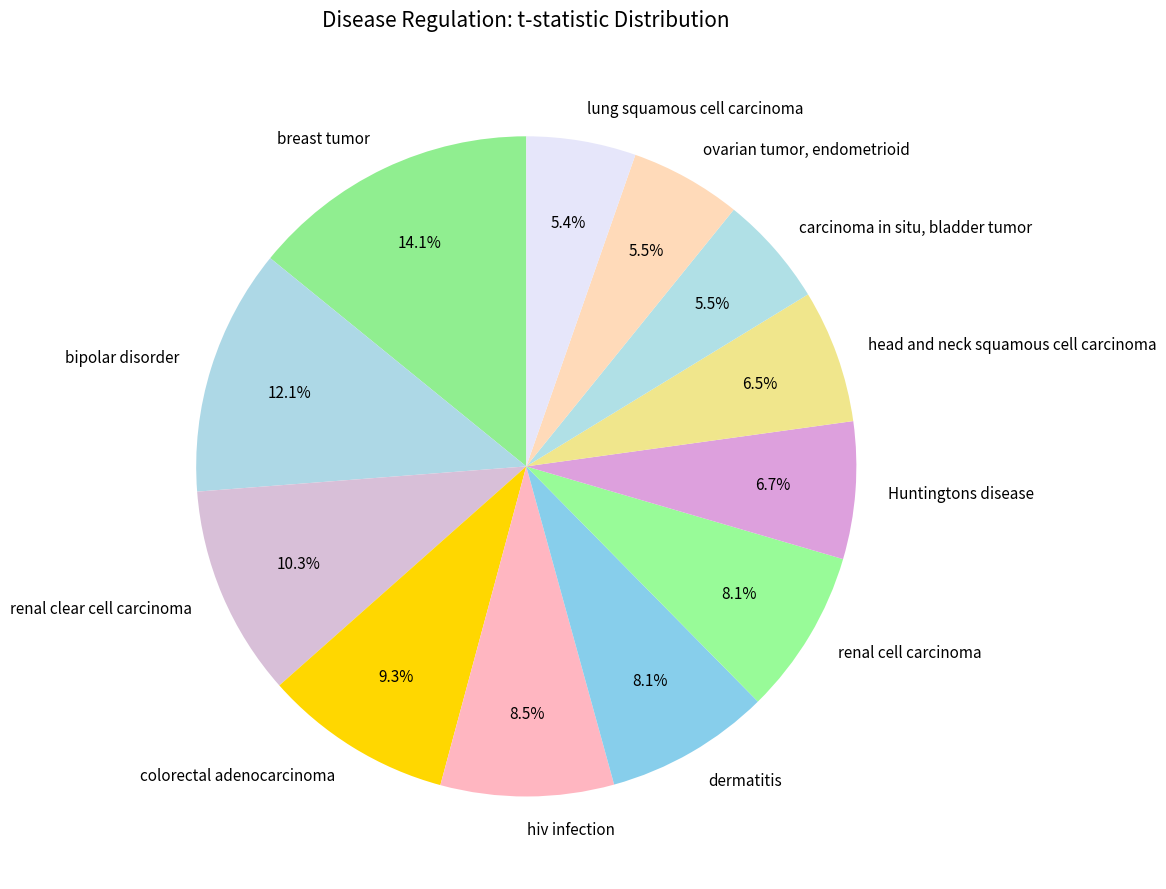

Is there any slice that represents more than half of the pie?

No